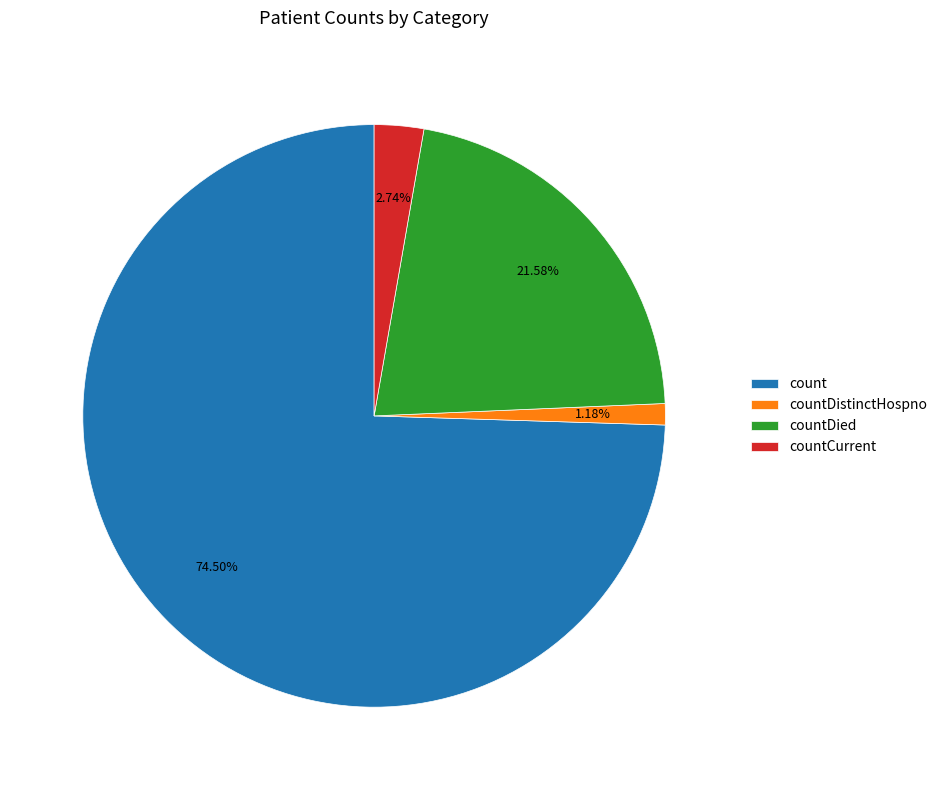

How many segments does this pie chart have?

4